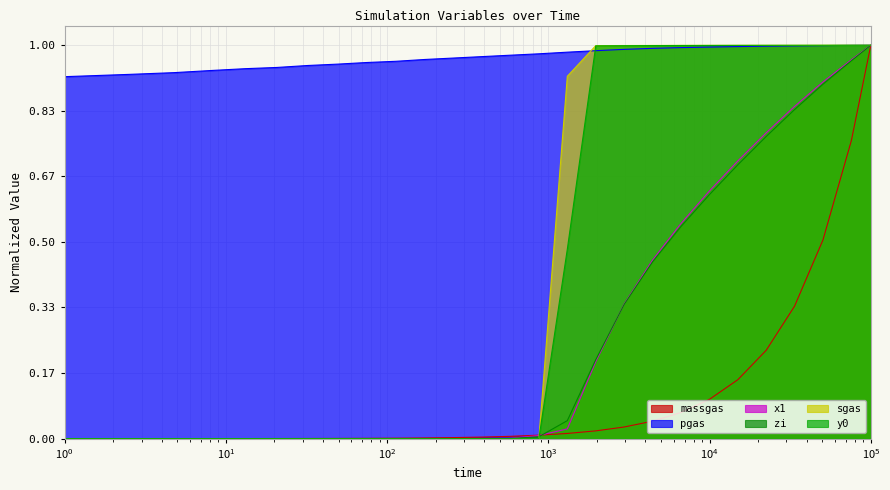

Which series has the largest total across all categories?

pgas